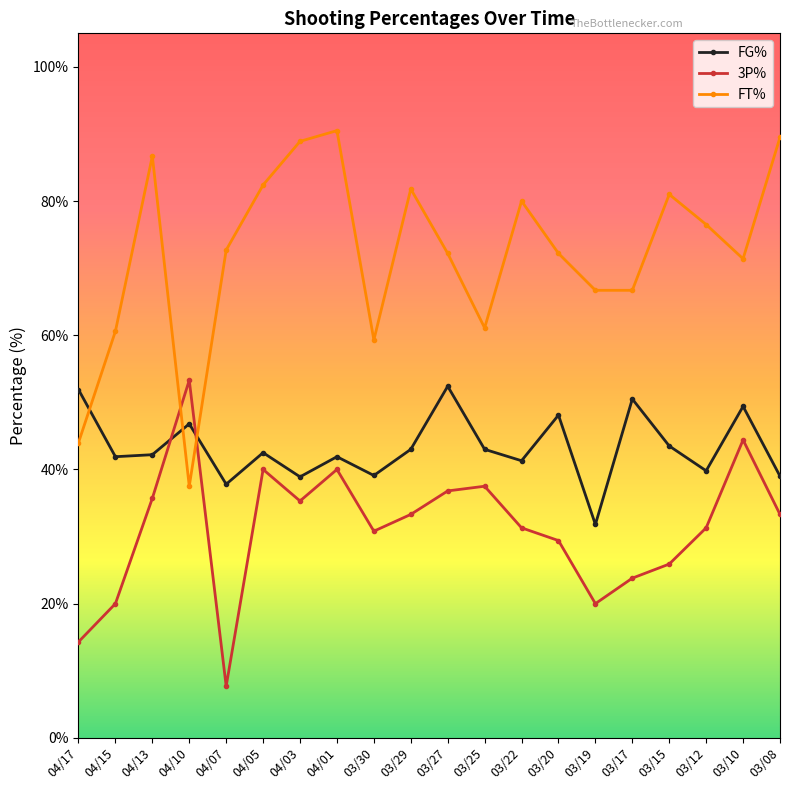

What is the maximum value for FG%?

52.4